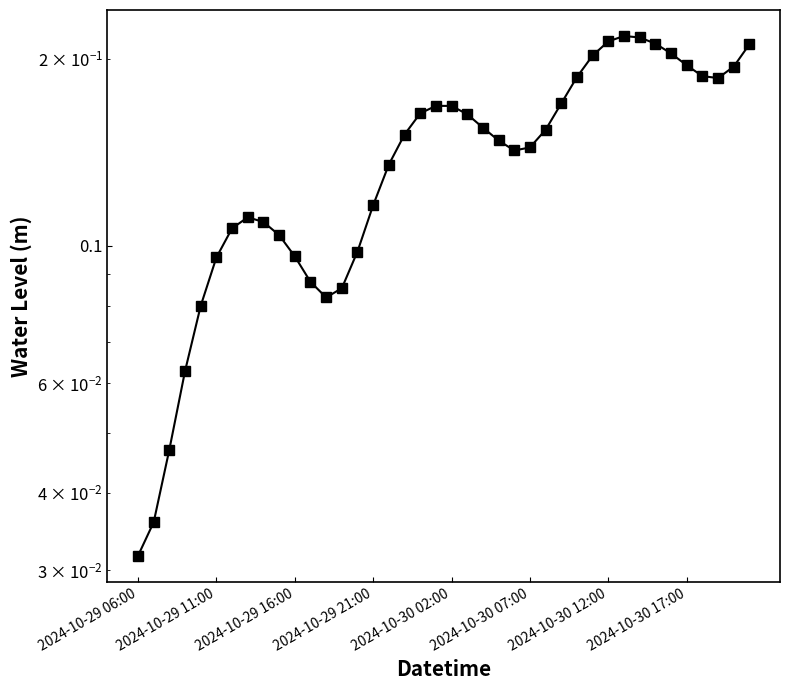

Which label corresponds to the smallest value in the chart?

2024-10-29 06:00